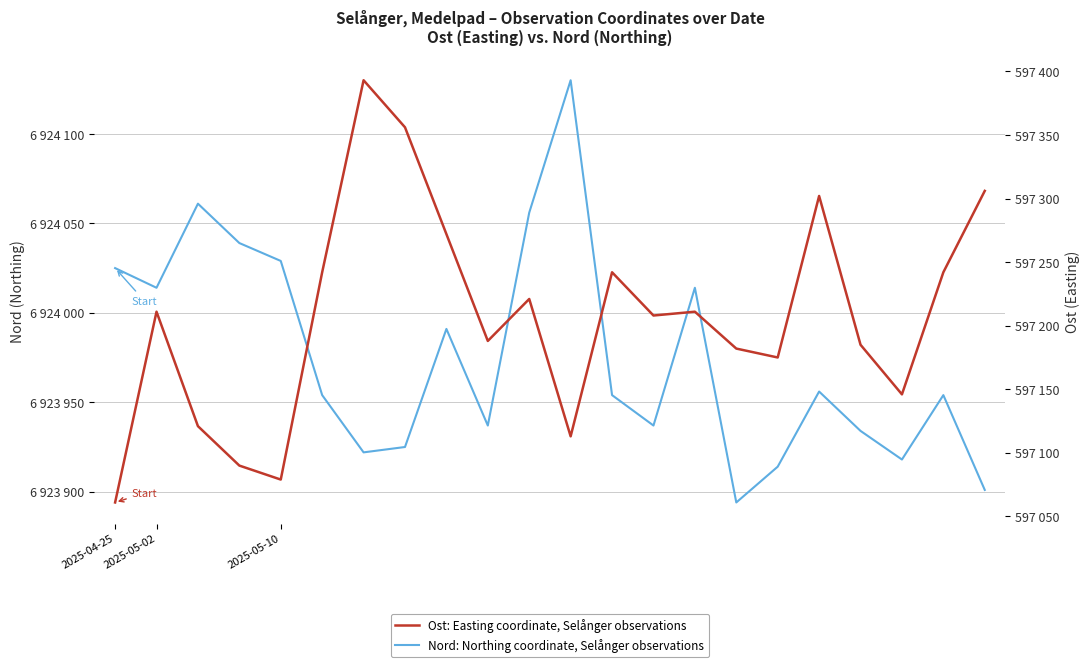

Rank the categories by Nord: Northing coordinate, Selånger observations value from lowest to highest.

15, 21, 16, 19, 6, 7, 18, 9, 13, 5, 12, 20, 17, 8, 2025-05-02, 14, 2025-04-25, 4, 3, 10, 2025-05-10, 11